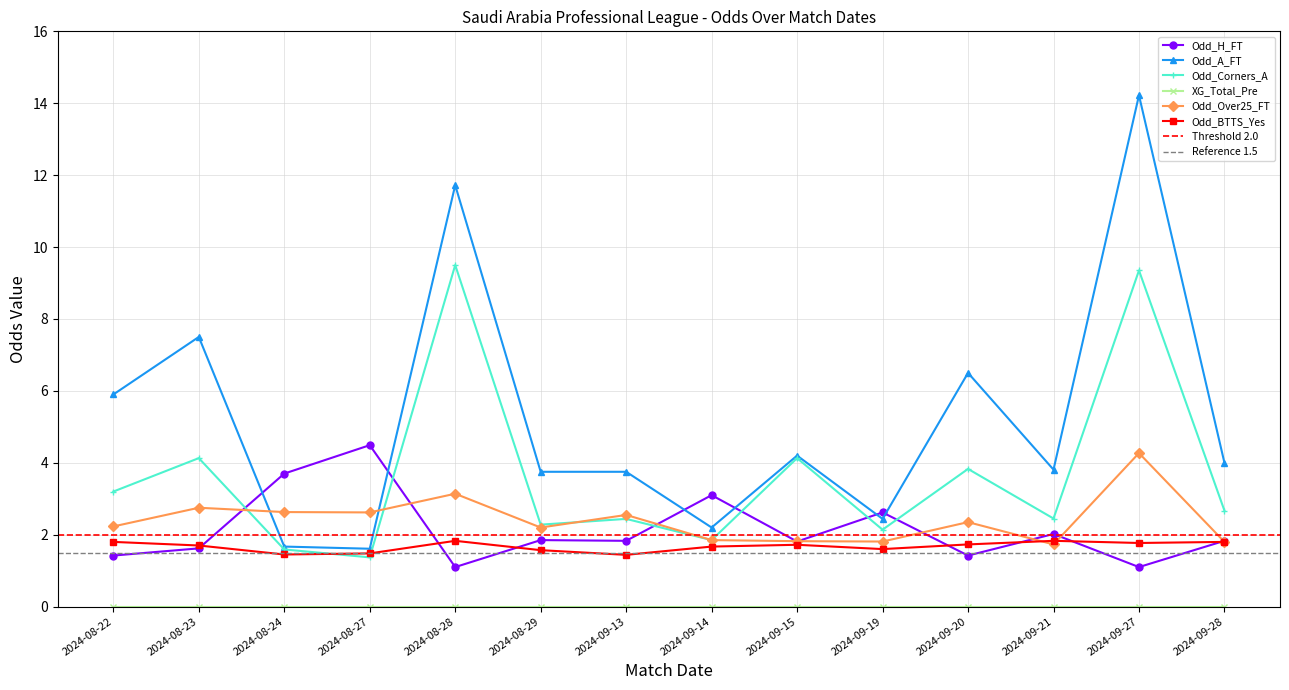

At which category does the chart reach its minimum across all series?

2024-08-28